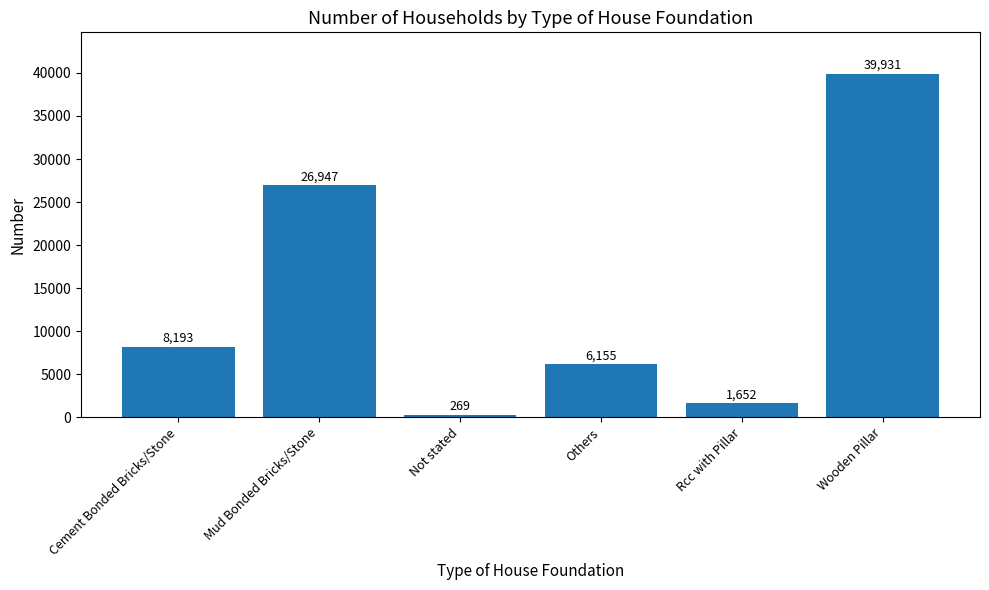

Between Others and Cement Bonded Bricks/Stone, which is larger?

Cement Bonded Bricks/Stone